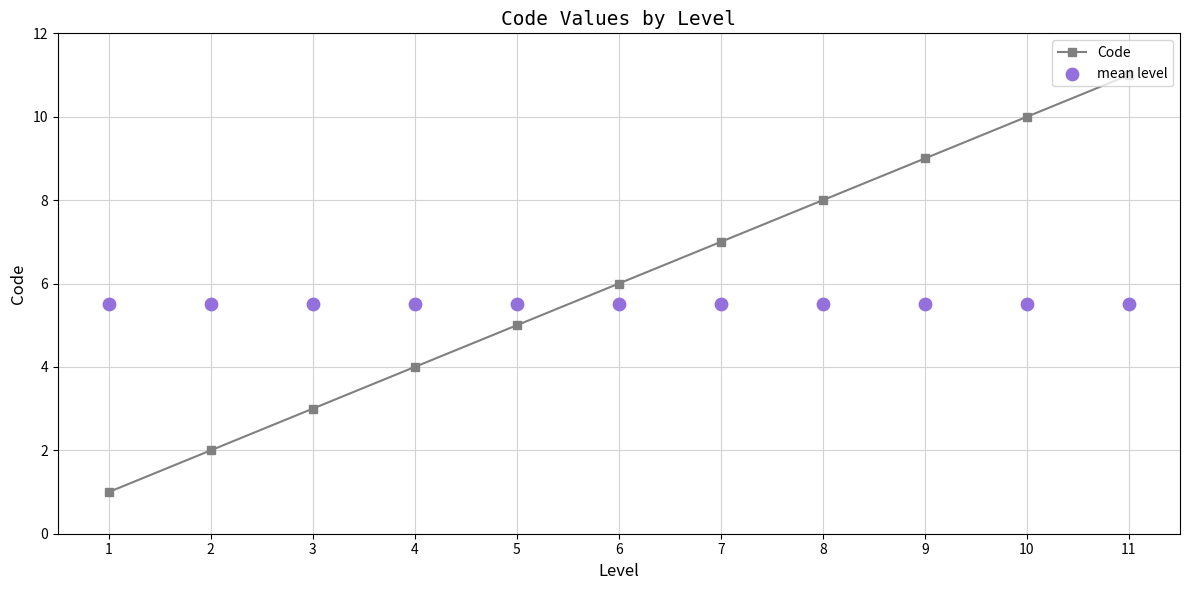

What is the total value across all series at 9?

14.5